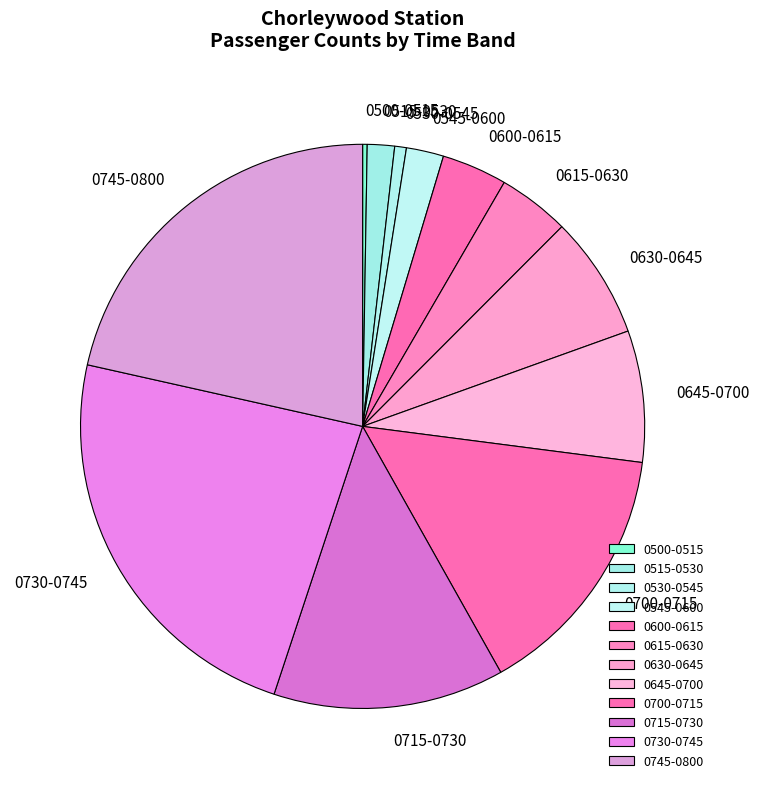

Which slice is the largest?

0730-0745